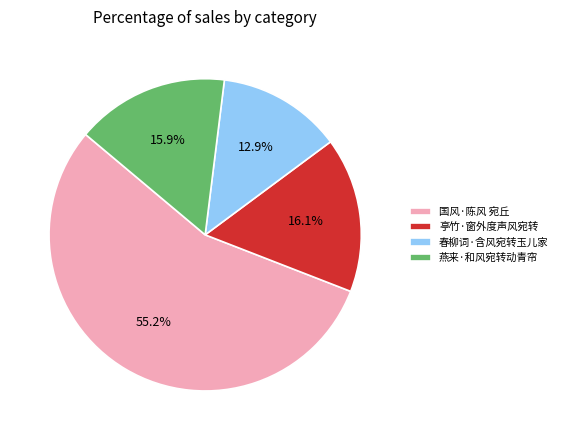

Which category has the biggest portion of the pie?

国风·陈风 宛丘